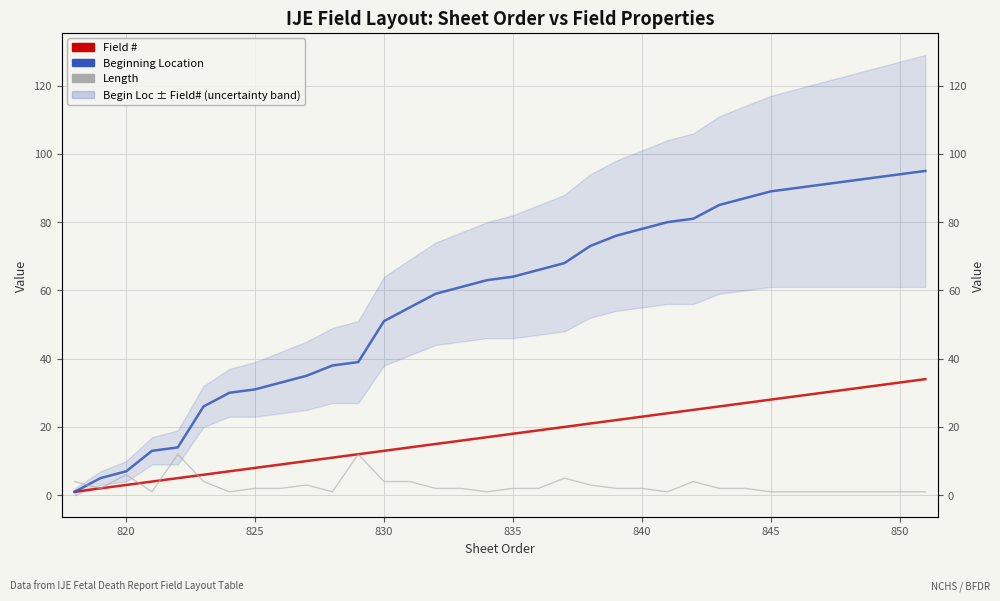

What is the average value of the Length series?

3